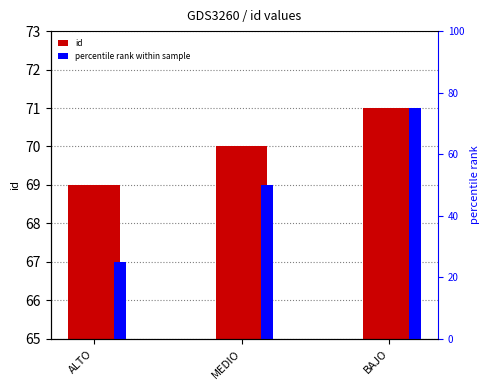

What is the maximum value shown in the chart?

71